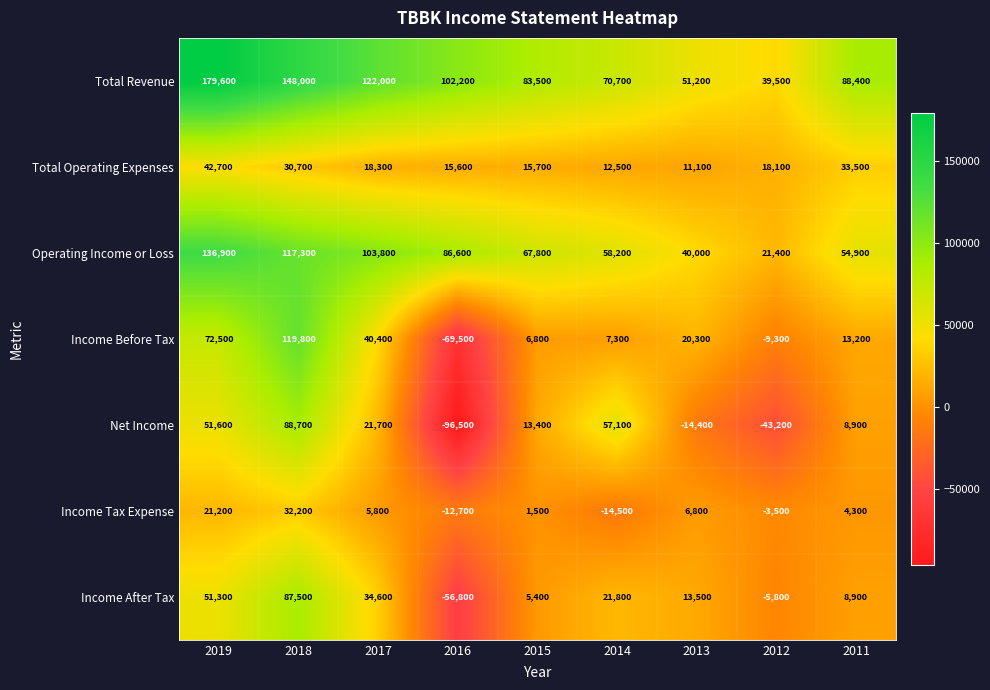

Rank the series at 2018 from lowest to highest value.

Total Operating Expenses, Income Tax Expense, Income After Tax, Net Income, Operating Income or Loss, Income Before Tax, Total Revenue